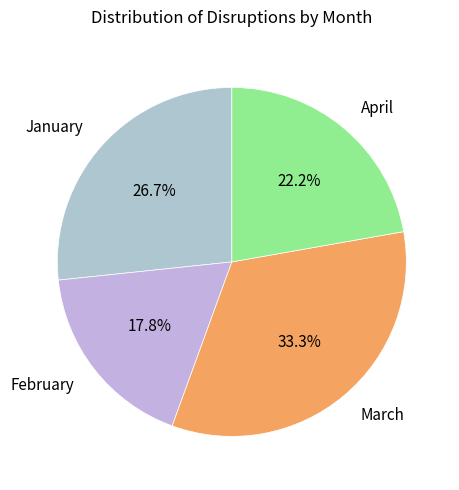

Which category has the biggest portion of the pie?

March